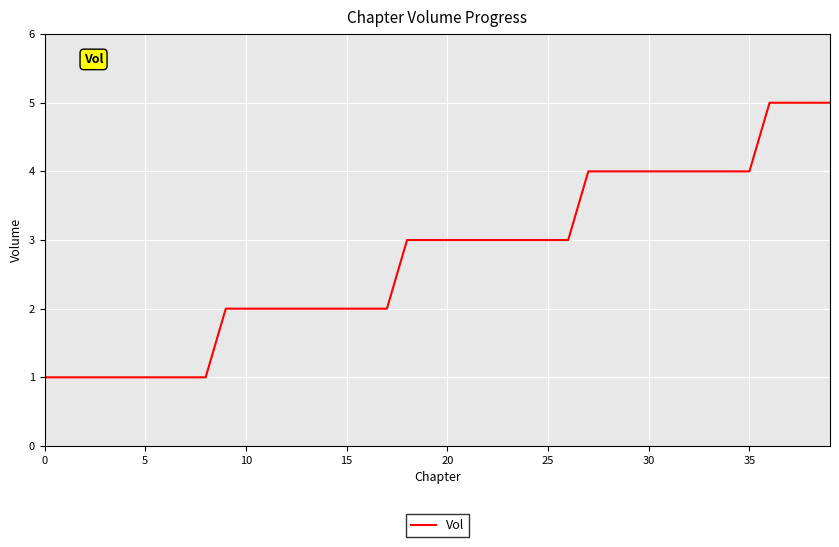

What is the greatest value displayed?

5